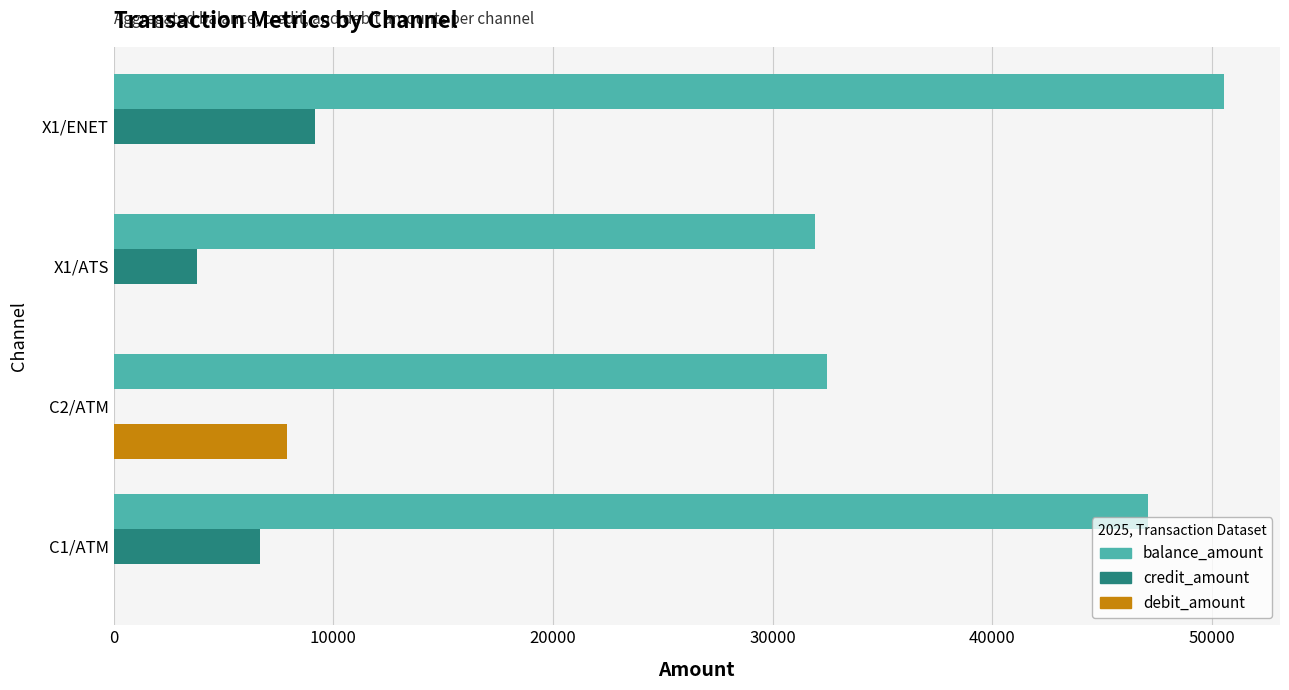

What is the greatest value displayed?

50560.0